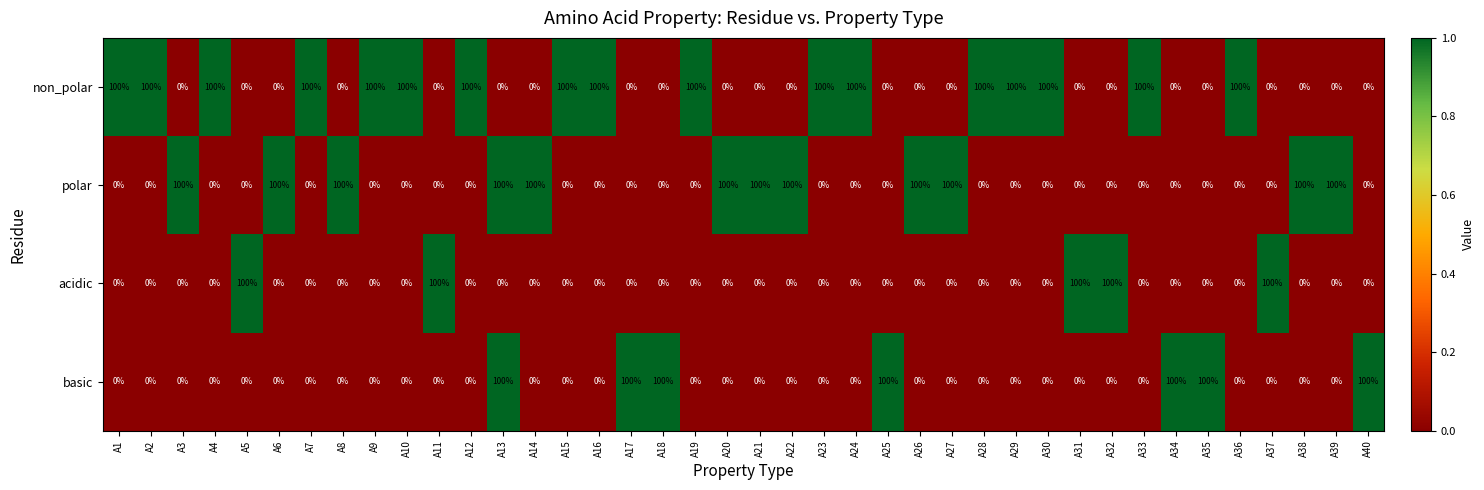

What is the difference between the maximum and minimum values in the non_polar series?

100